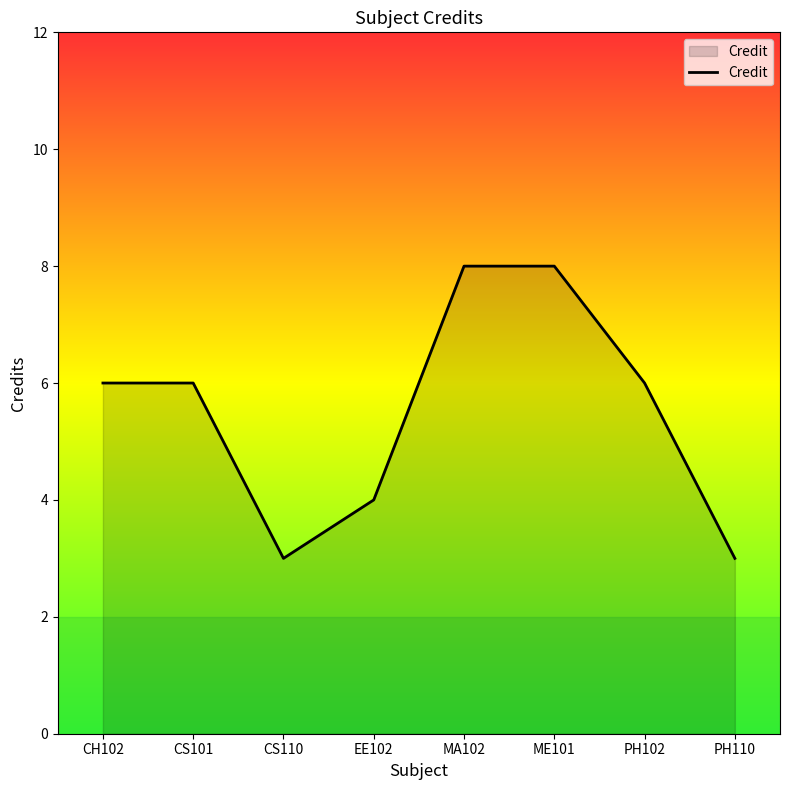

What is the average value?

6